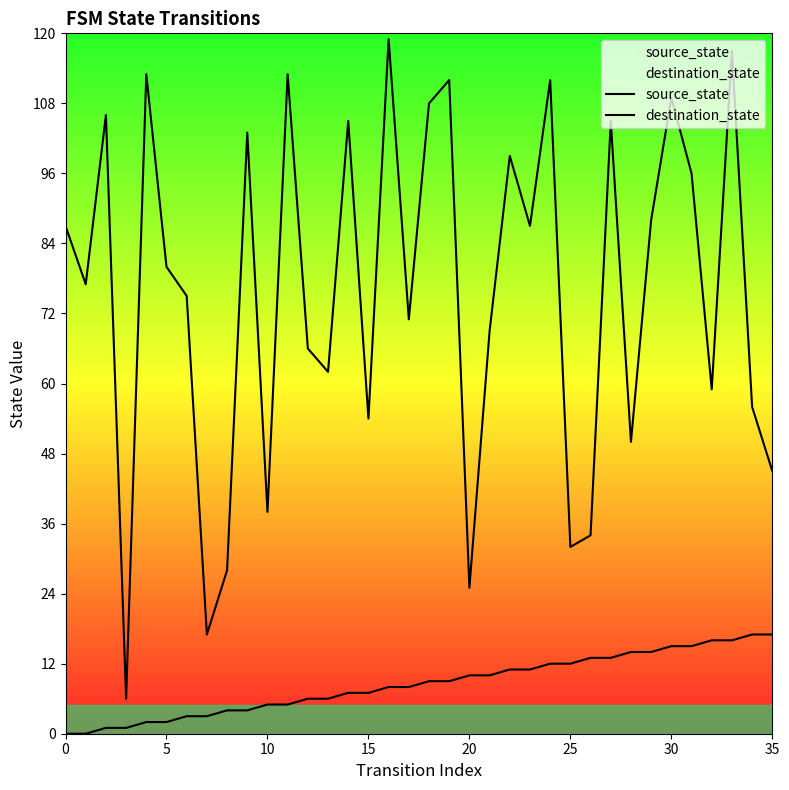

What is the value of the source_state point at the 34th from the left?

16